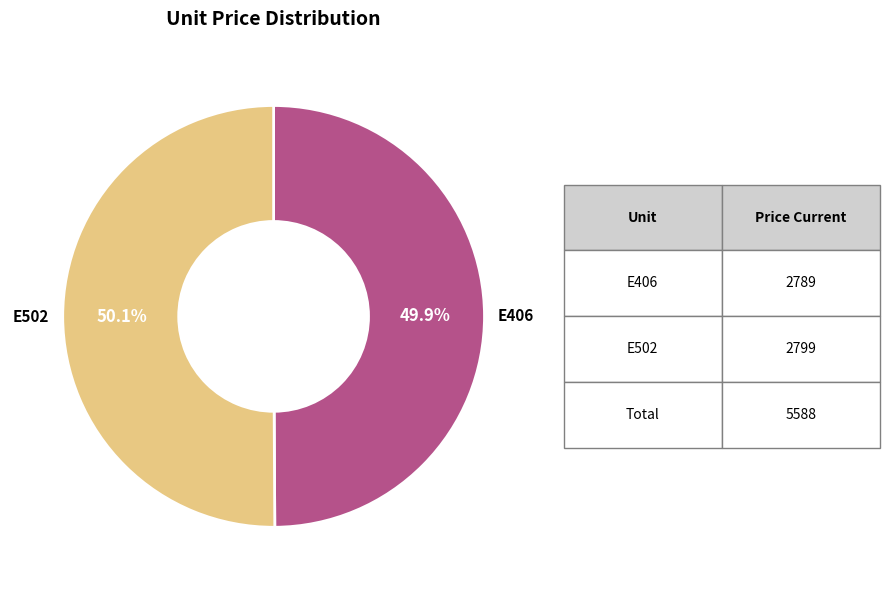

How many slices are in this pie chart?

2